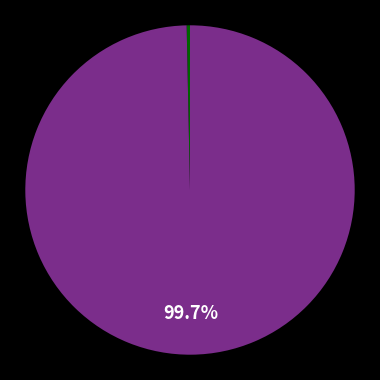

Is there any slice that represents more than half of the pie?

Yes